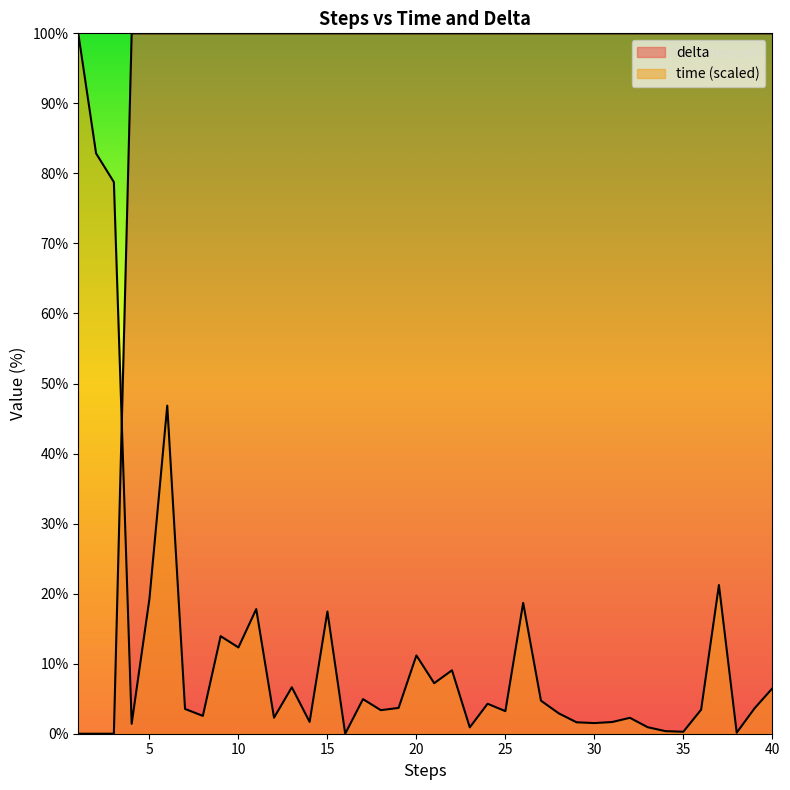

Reading left to right, extract all data points from this chart.

time: 100.0	82.9	78.8	1.4	19.3	46.8	3.5	2.5	13.9	12.3	17.8	2.3	6.6	1.7	17.4	0.0	4.9	3.4	3.7	11.2	7.2	9.1	0.9	4.3	3.2	18.7	4.7	2.9	1.6	1.5	1.7	2.3	0.9	0.4	0.3	3.4	21.2	0.2	3.6	6.5
delta: 0.0	0.0	0.0	100.0	100.0	100.0	100.0	100.0	100.0	100.0	100.0	100.0	100.0	100.0	100.0	100.0	100.0	100.0	100.0	100.0	100.0	100.0	100.0	100.0	100.0	100.0	100.0	100.0	100.0	100.0	100.0	100.0	100.0	100.0	100.0	100.0	100.0	100.0	100.0	100.0